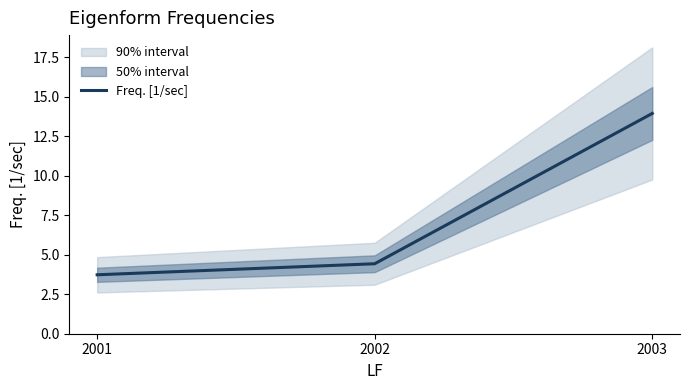

Which label corresponds to the smallest value in the chart?

2001